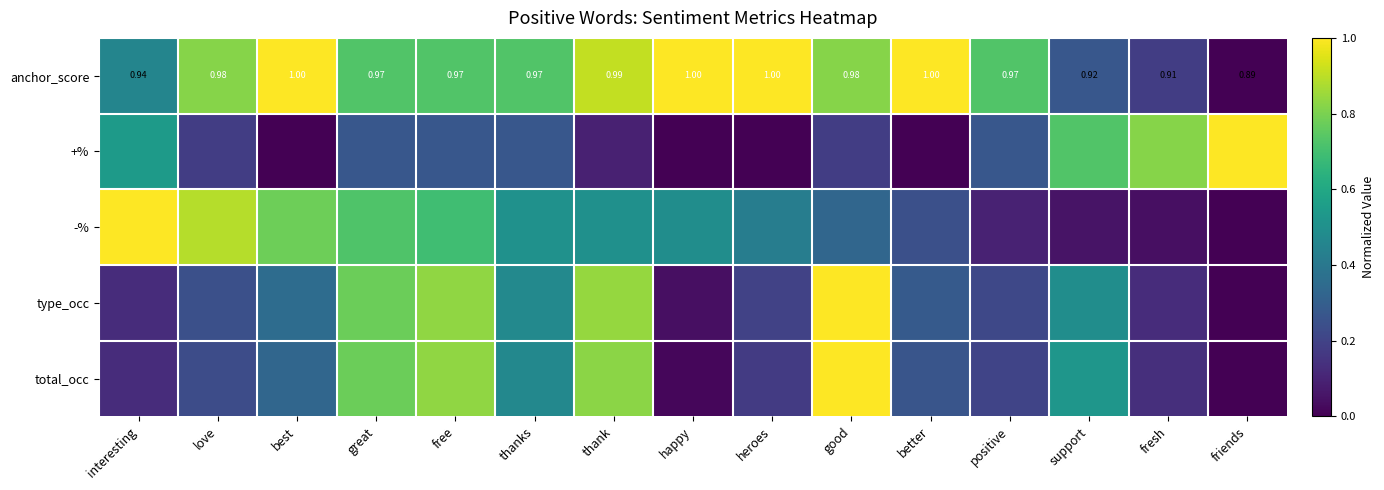

At how many categories does at least one series exceed 0?

15